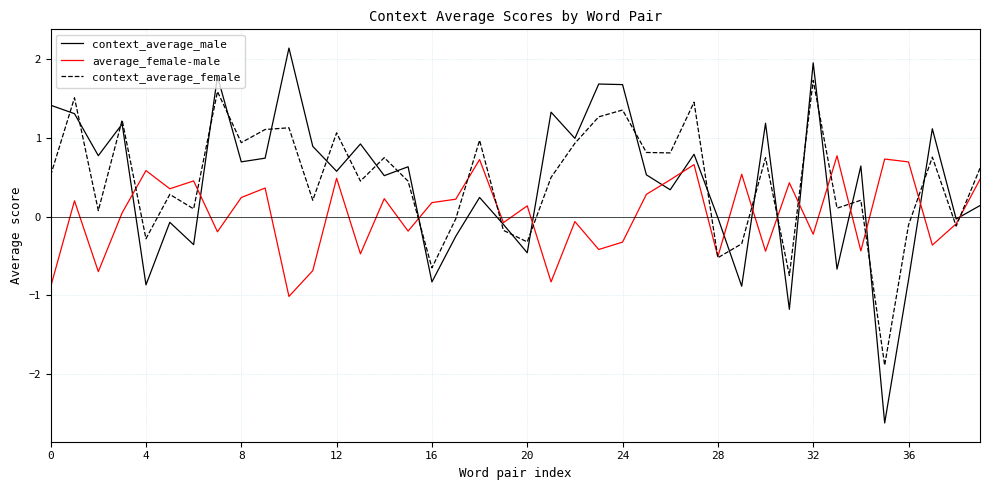

What is the average value of the context_average_female series?

0.5